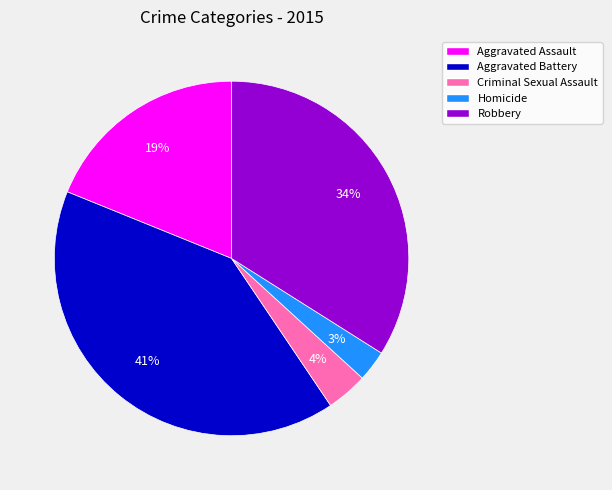

Rank the categories by value from lowest to highest.

Homicide, Criminal Sexual Assault, Aggravated Assault, Robbery, Aggravated Battery